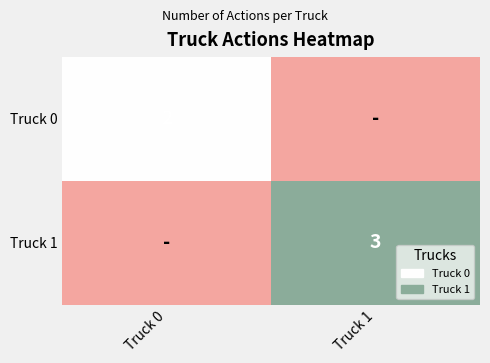

The Truck 1 series shows 3 at Truck 1. True or false?

True